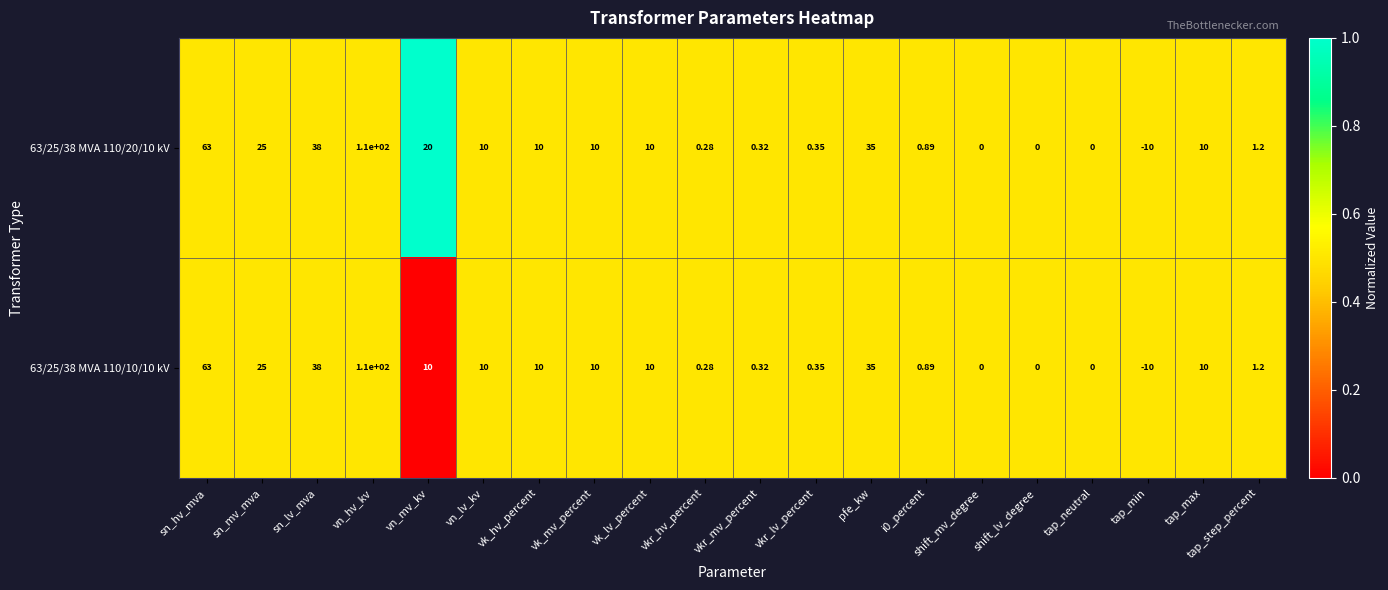

Is the value of 63/25/38 MVA 110/20/10 kV at shift_mv_degree greater than the value of 63/25/38 MVA 110/10/10 kV at tap_max?

No